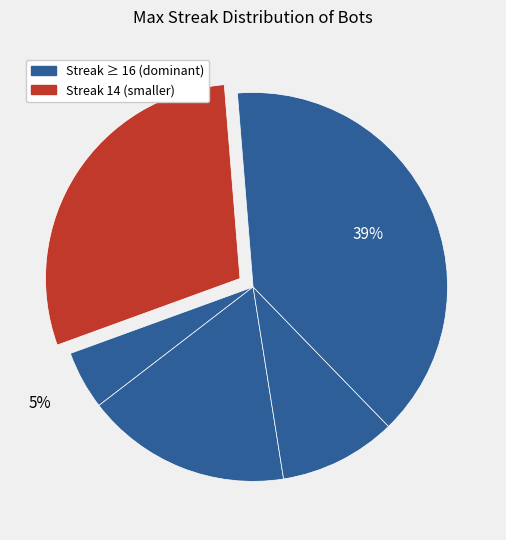

To the nearest percent, what is the difference between the largest and smallest slice percentages?

34%